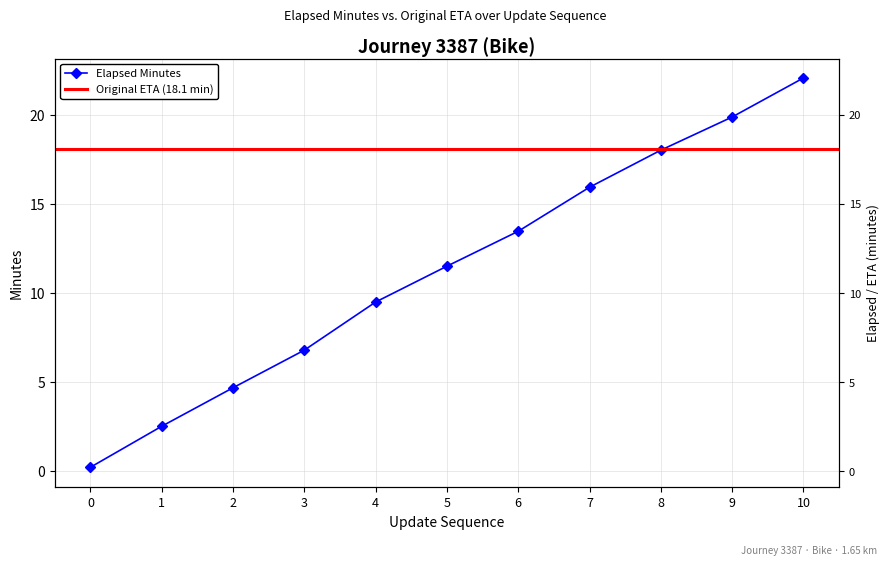

What is the approximate value at 0?

0.2